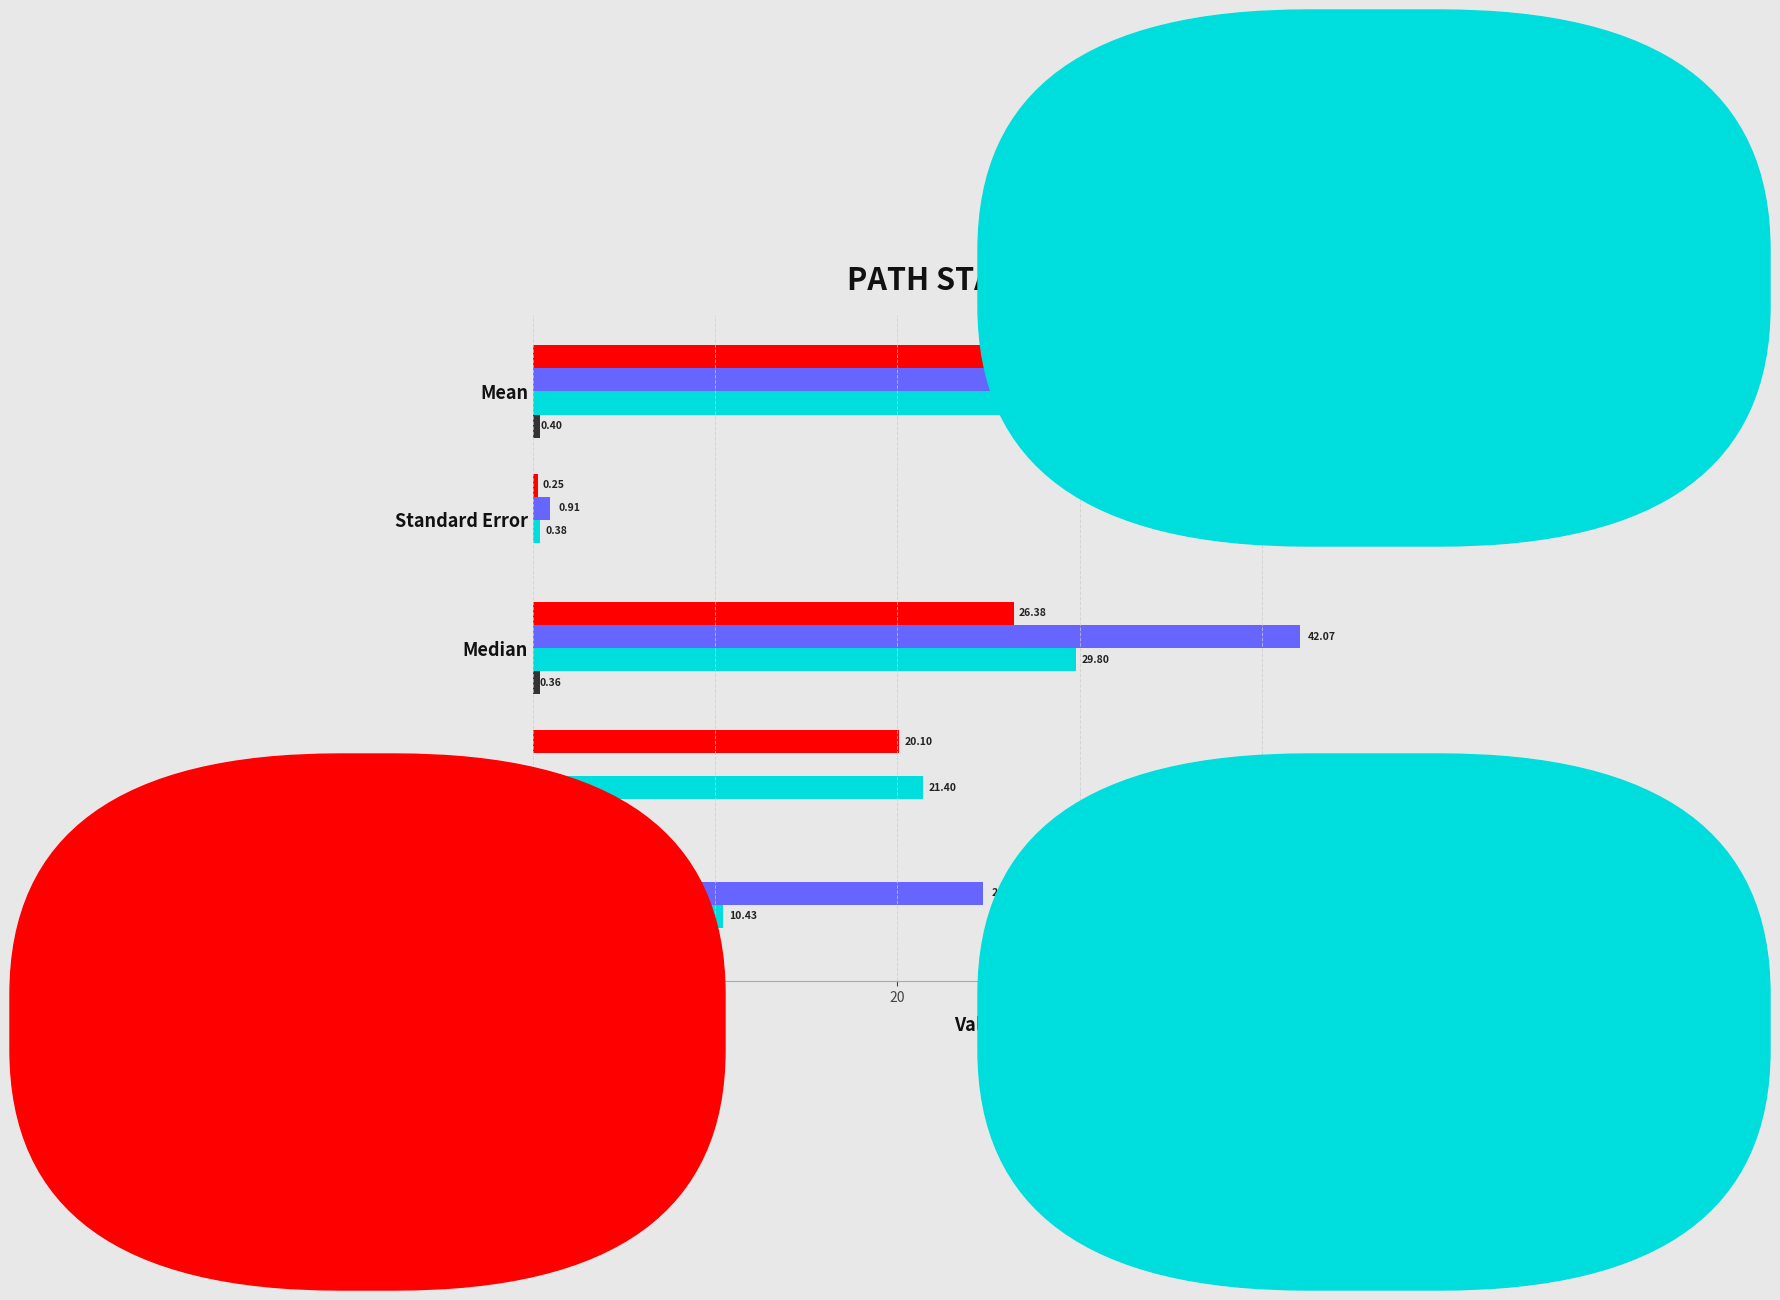

What is the sum of all sum angles tot values?

114.3